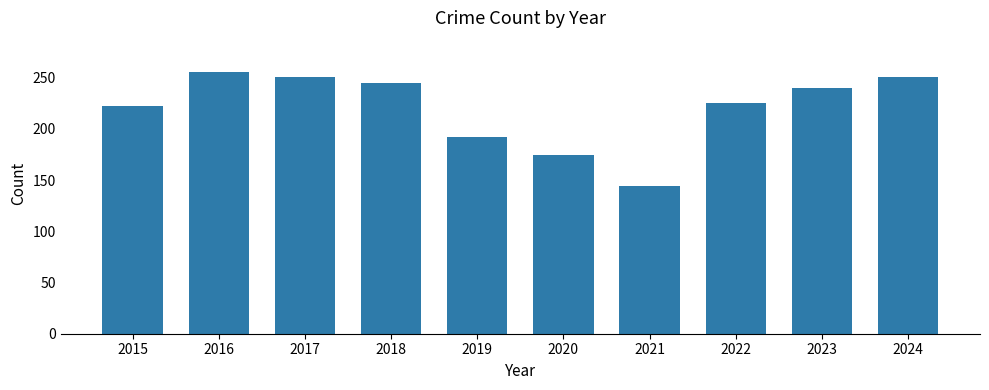

What is the approximate value at 2017, to the nearest 5?

250